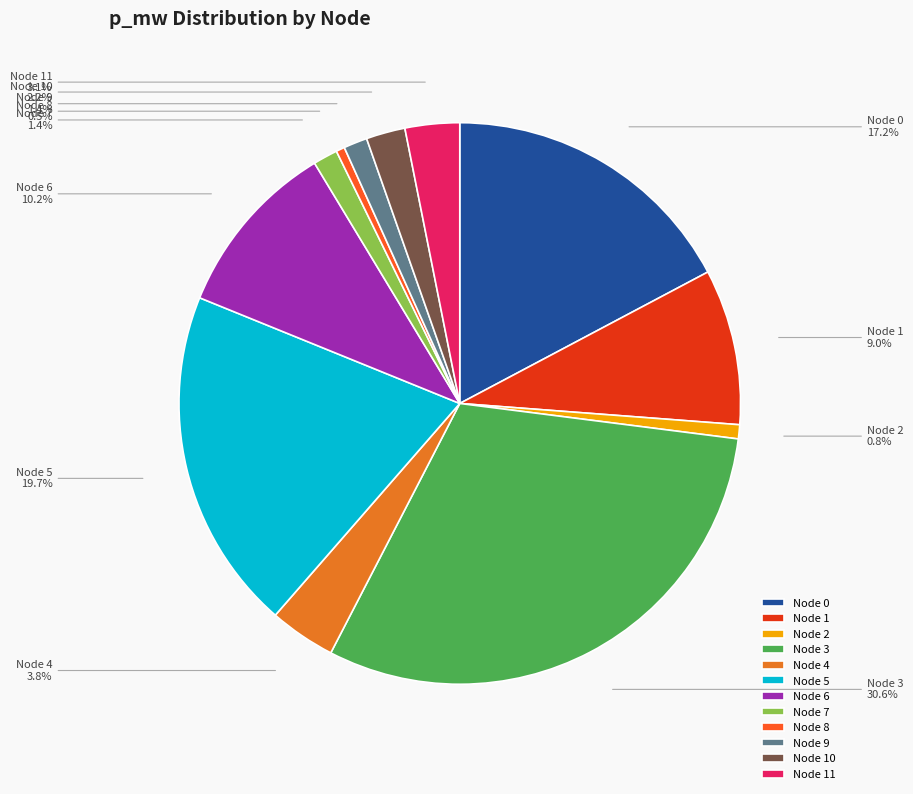

Between Node 5 and Node 7, which is larger?

Node 5